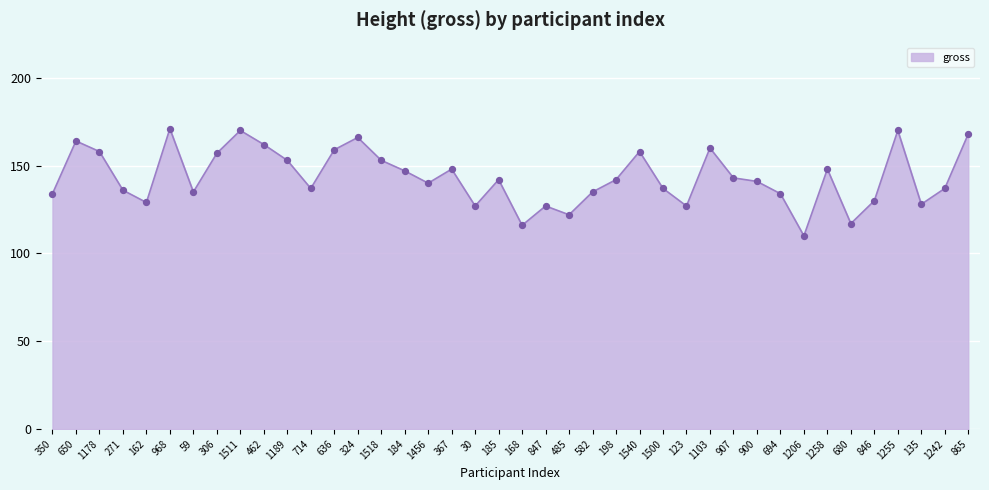

What is the change in value from 324 to 168?

-50